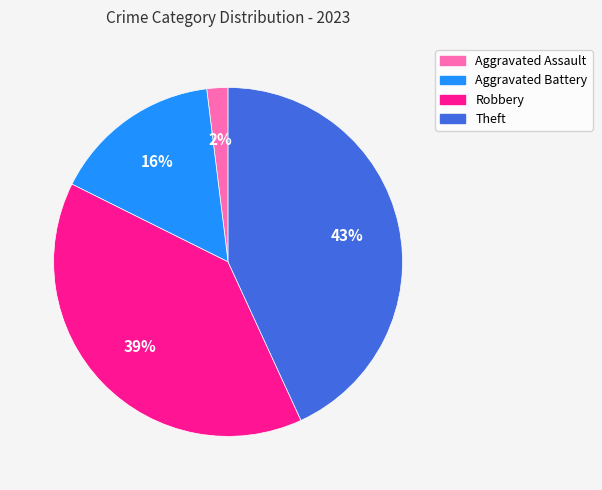

Combined, do Robbery and Aggravated Assault account for over 50%?

No